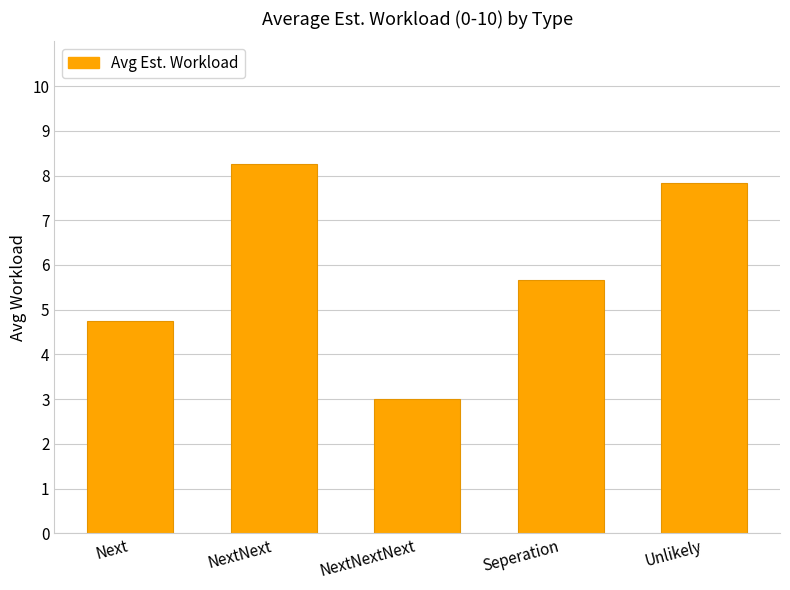

Rank the categories by value from lowest to highest.

NextNextNext, Next, Seperation, Unlikely, NextNext